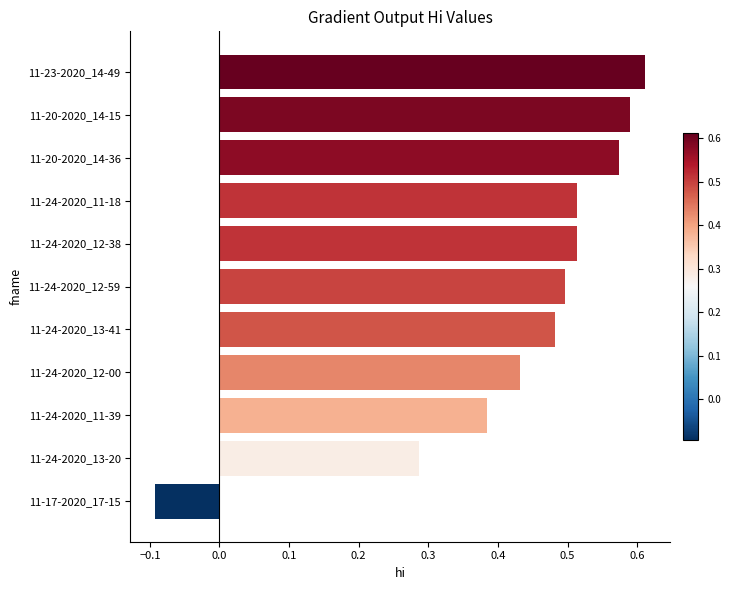

Count the number of categories in the chart.

11